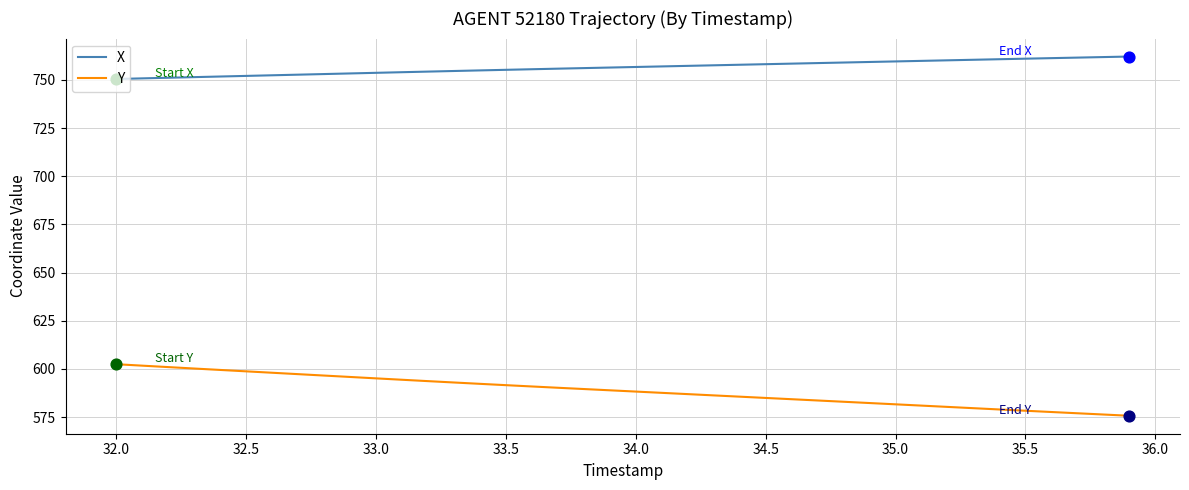

Which series has the largest total across all categories?

X